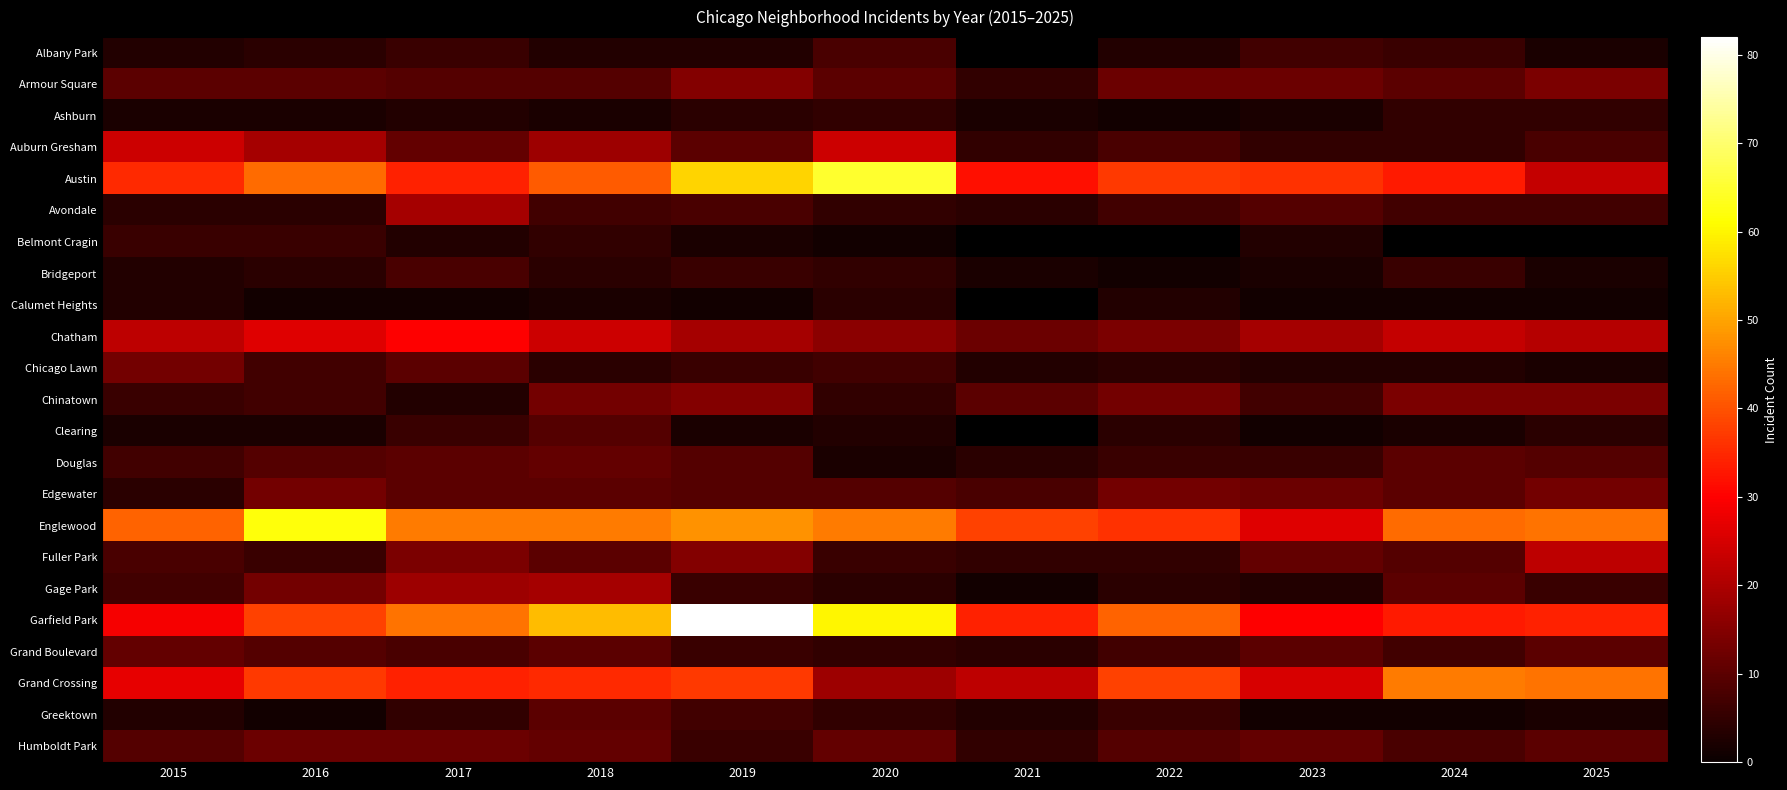

Which has a higher value, 2022 or 2018?

2022